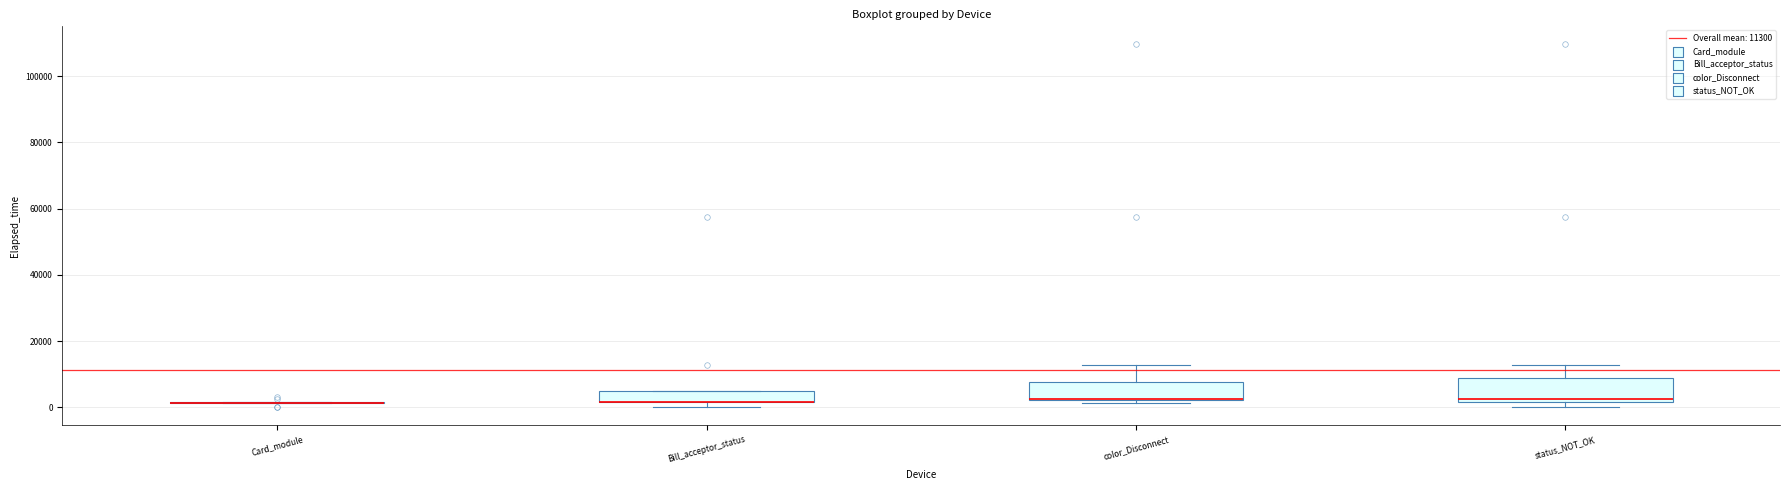

Where is the upper edge of the box for color_Disconnect on the y-axis? The values are not printed on the chart, so give them approximately, as read against the axis.

8000